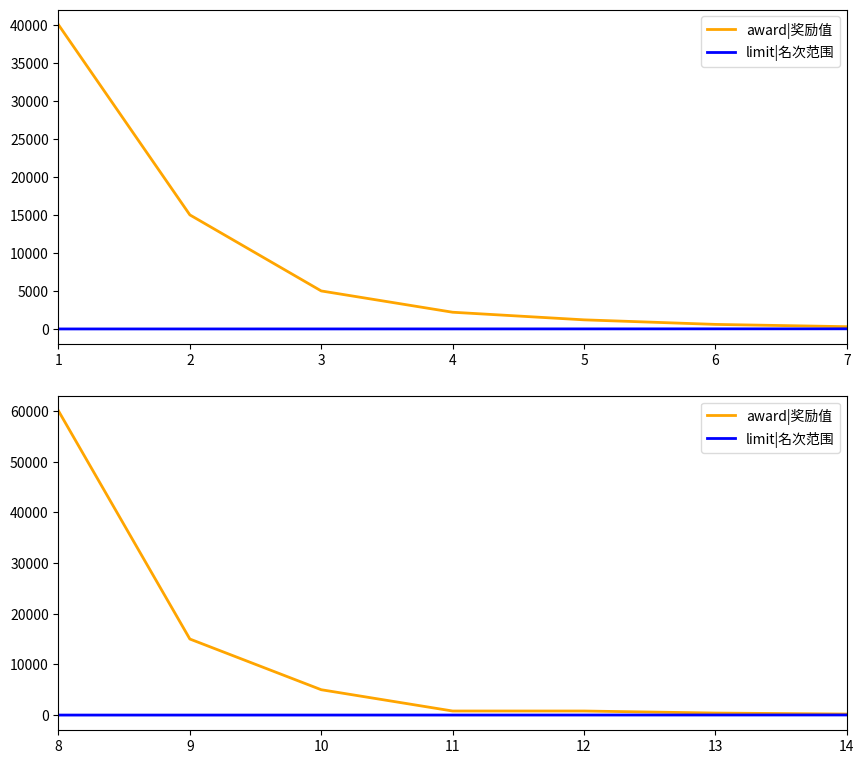

At how many categories does at least one series exceed 45936?

1